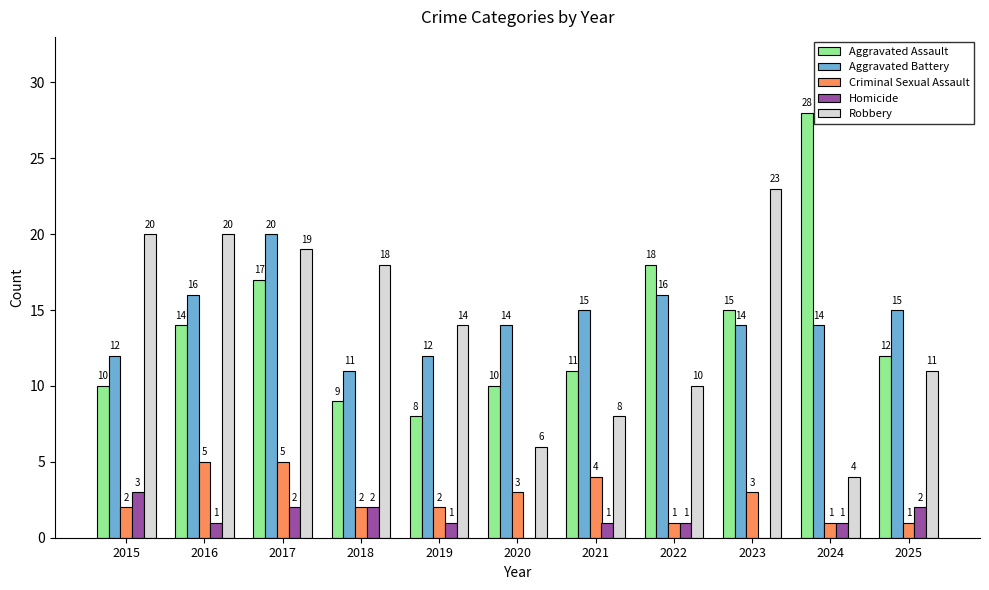

Where is Robbery nearest to the value 13?

2019